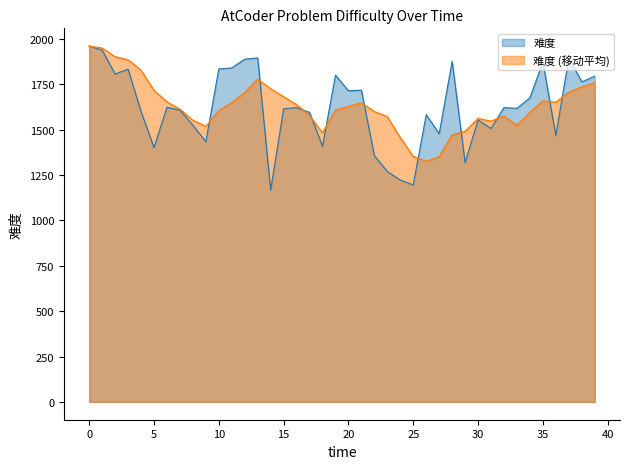

What is the greatest value displayed?

1961.0